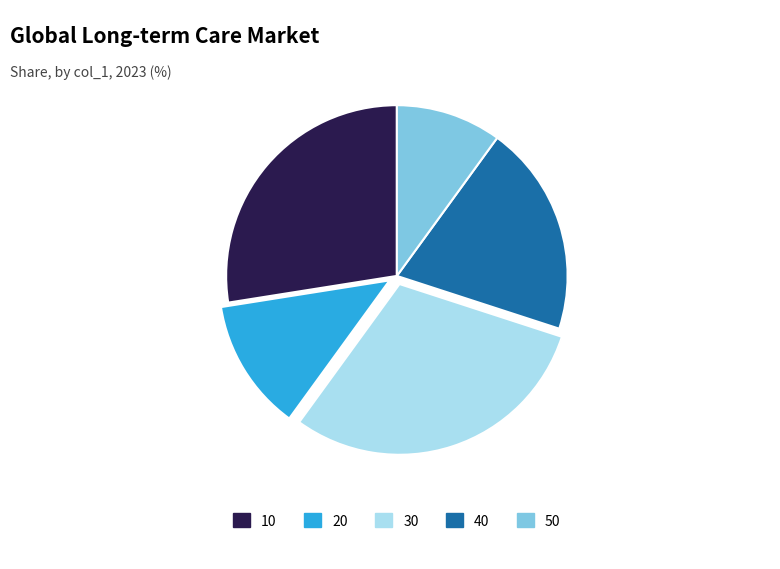

Which slice is the smallest?

50